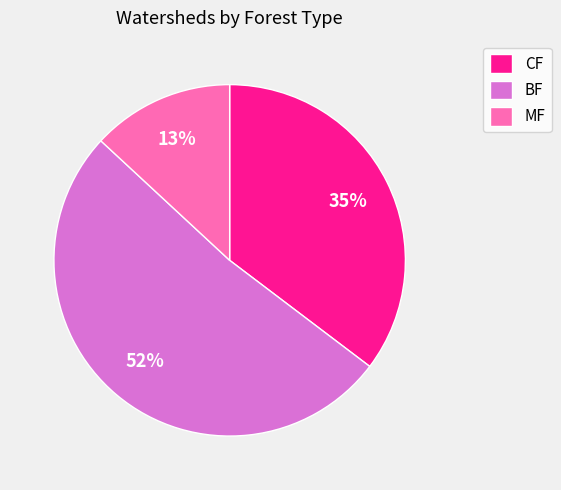

How many slices are in this pie chart?

3